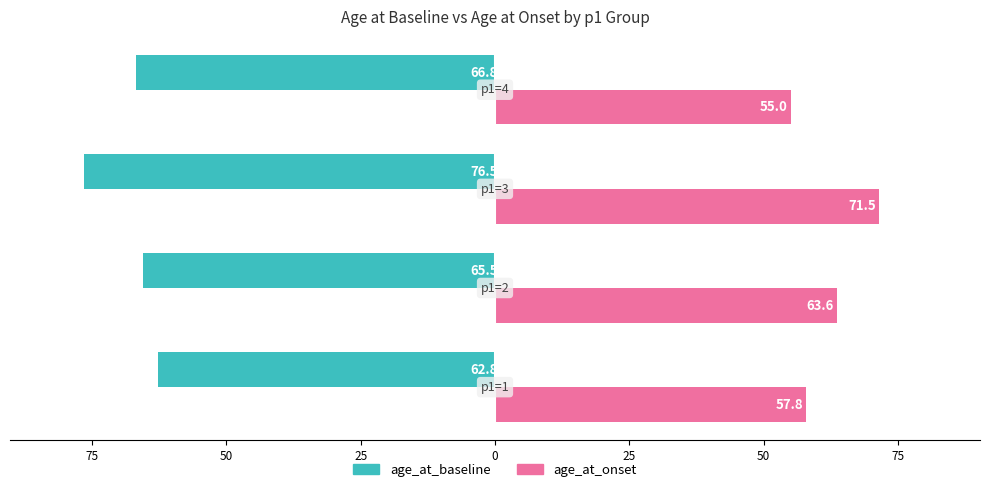

What is the value of the age_at_onset bar at the 4th from the left?

55.0